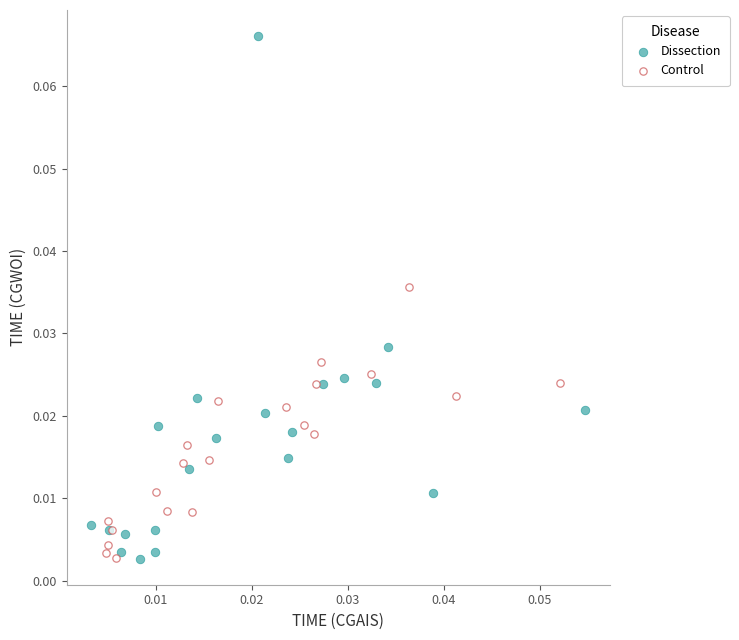

What are all the series names shown in the legend?

Dissection, Control